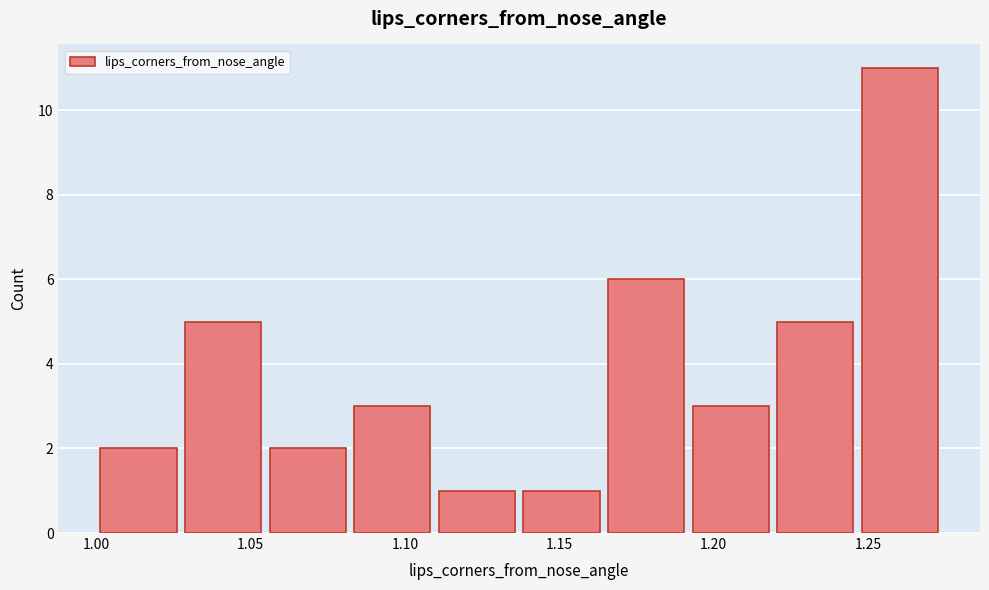

Reading left to right, transcribe this chart: for each bar, give the range it covers on the x-axis and its height. Neither the bar edges nor the heights are printed on the chart, so give them approximately, as read against the axes.

1.000 to 1.025: 2
1.025 to 1.055: 5
1.055 to 1.080: 2
1.080 to 1.110: 3
1.110 to 1.135: 1
1.135 to 1.165: 1
1.165 to 1.190: 6
1.190 to 1.220: 3
1.220 to 1.245: 5
1.245 to 1.275: 11